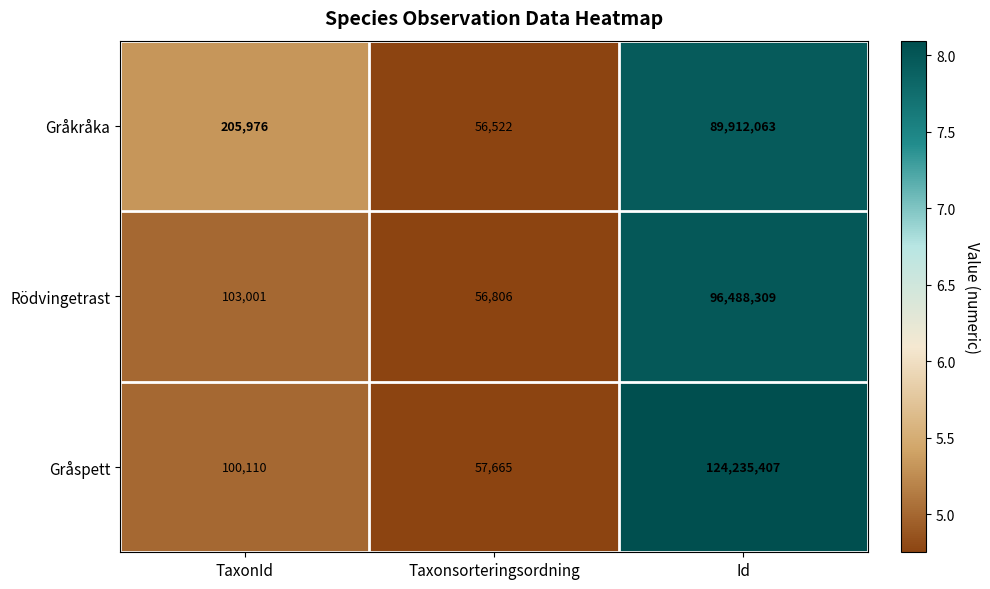

Reading left to right, what are all the values shown in this chart?

Gråkråka: 205976	56522	89912063
Rödvingetrast: 103001	56806	96488309
Gråspett: 100110	57665	124235407